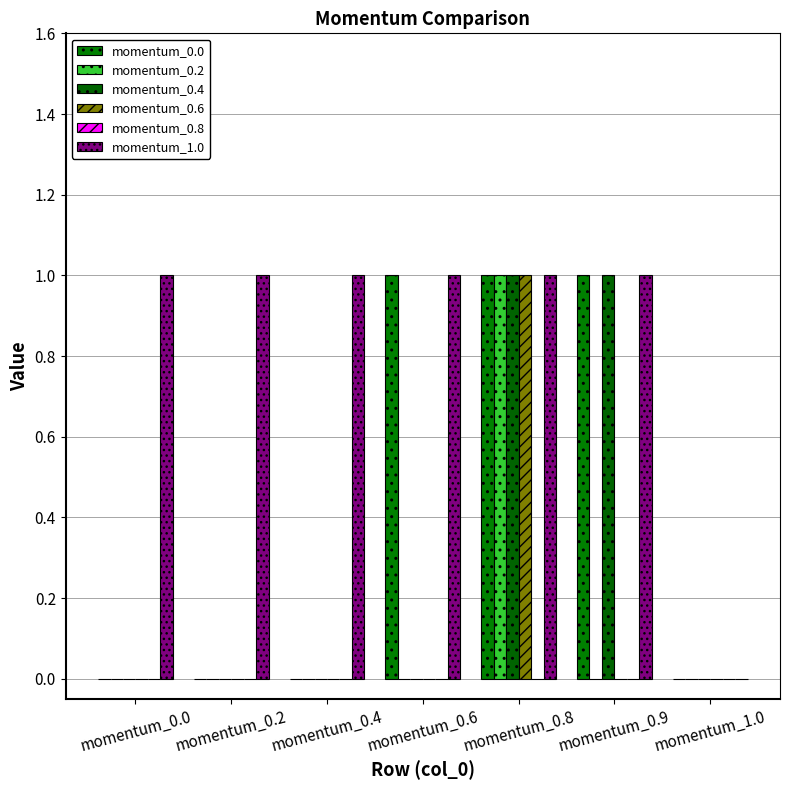

How many categories are shown in the chart?

7